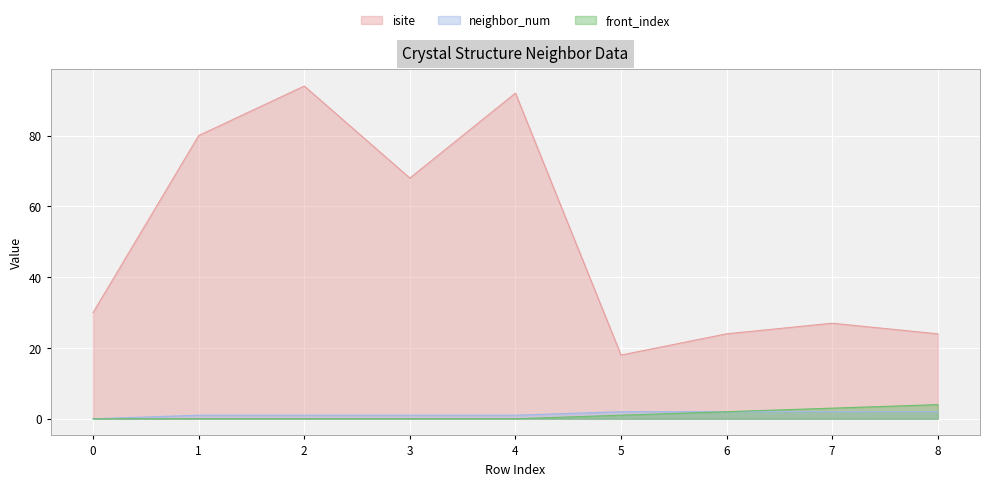

At 3, list the series in order from smallest to largest.

front_index, neighbor_num, isite